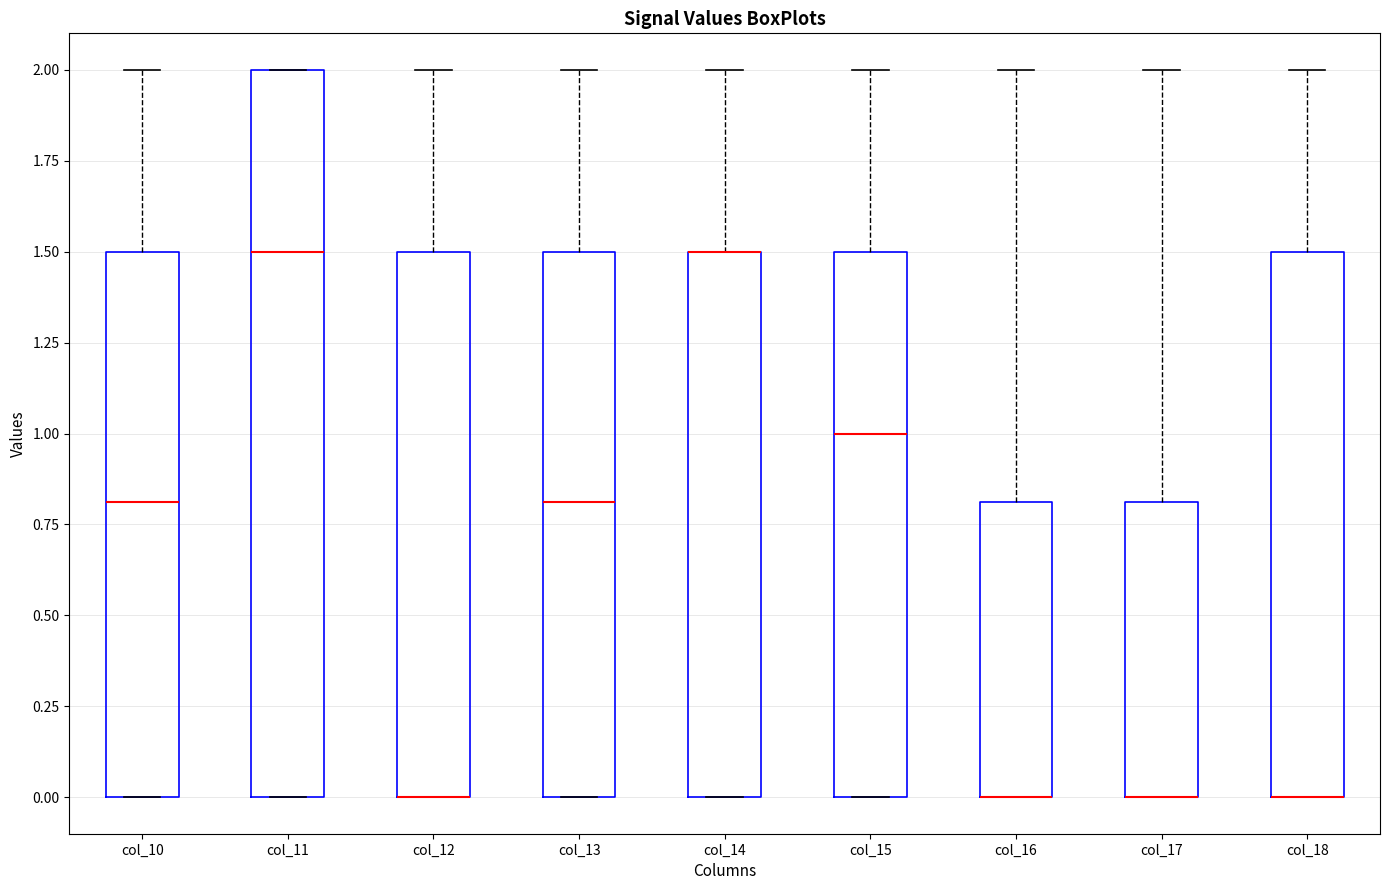

Where is the lower edge of the box for col_12 on the y-axis? The values are not printed on the chart, so give them approximately, as read against the axis.

0.0